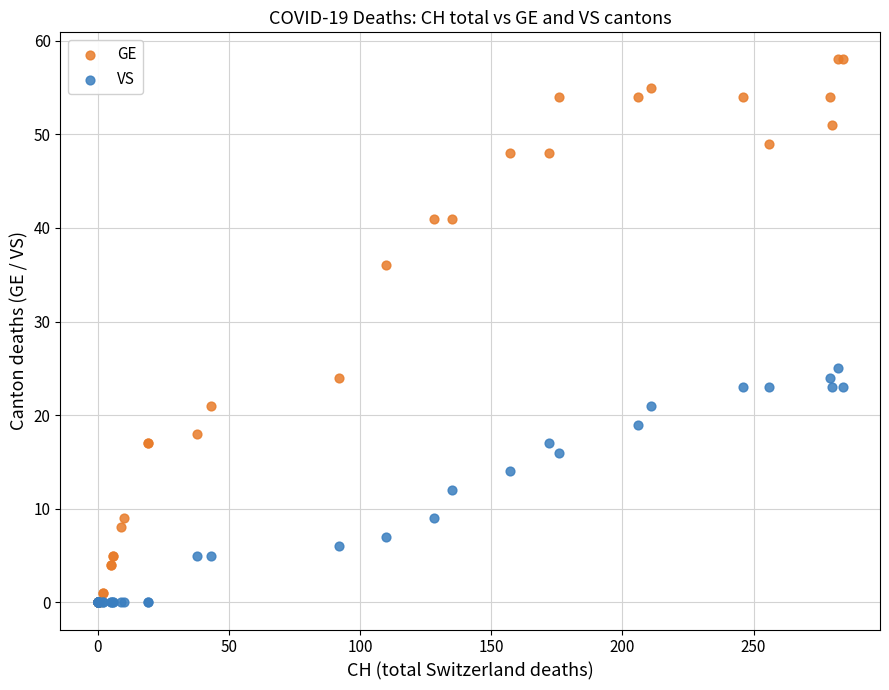

Across all series, what Y value is closest to 29?

25